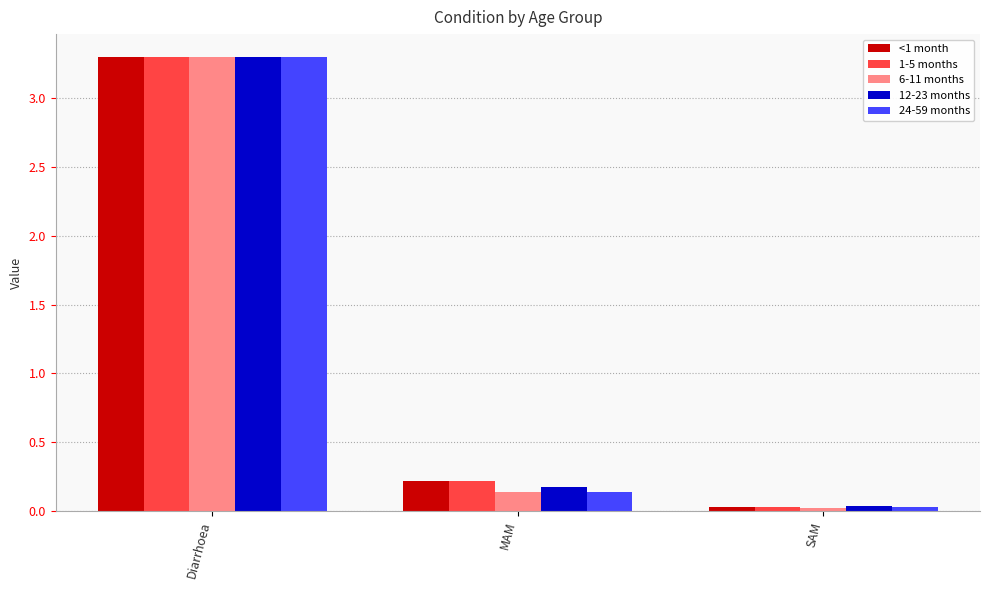

True or false: 12-23 months has a value of 0.2 at MAM.

True